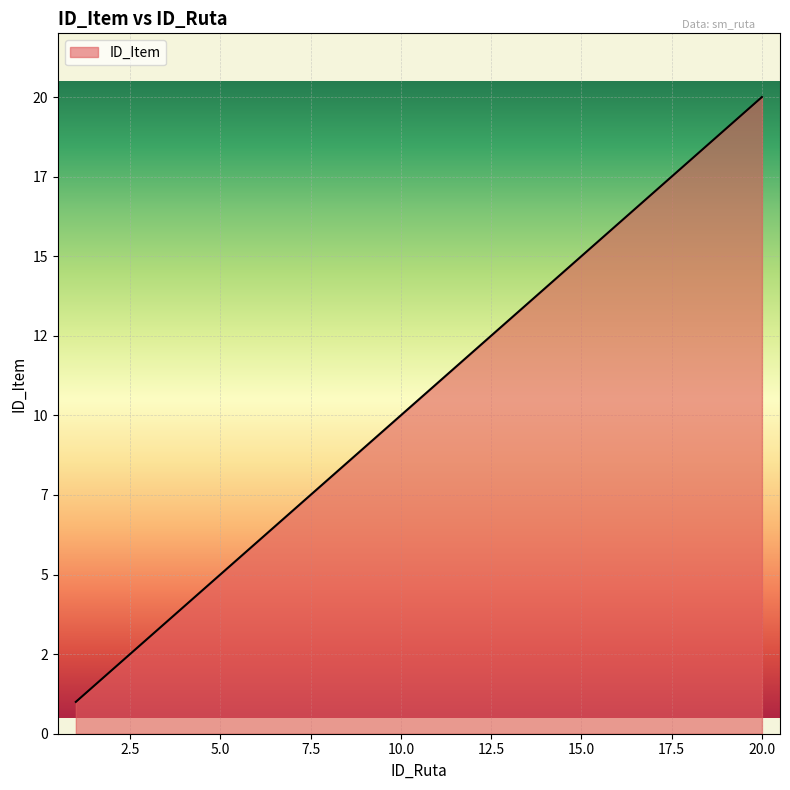

Does the chart display data point markers on the line(s)?

No